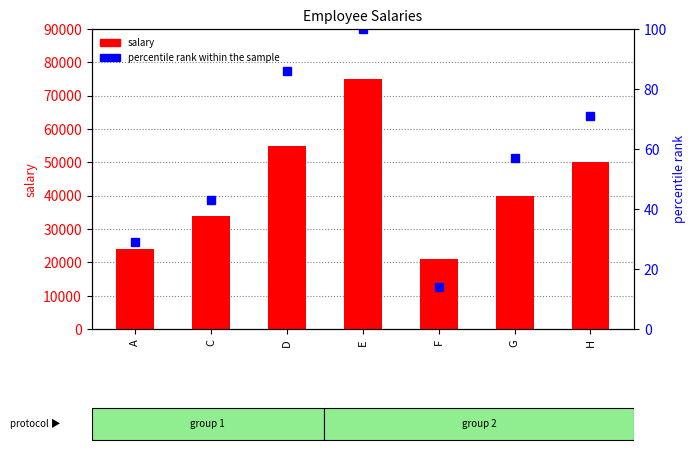

List the labels in order of percentile rank within the sample value, smallest first.

F, A, C, G, H, D, E